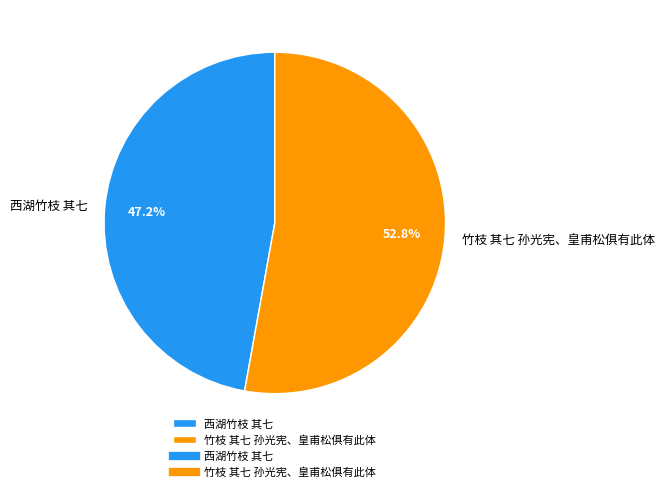

How many segments does this pie chart have?

2